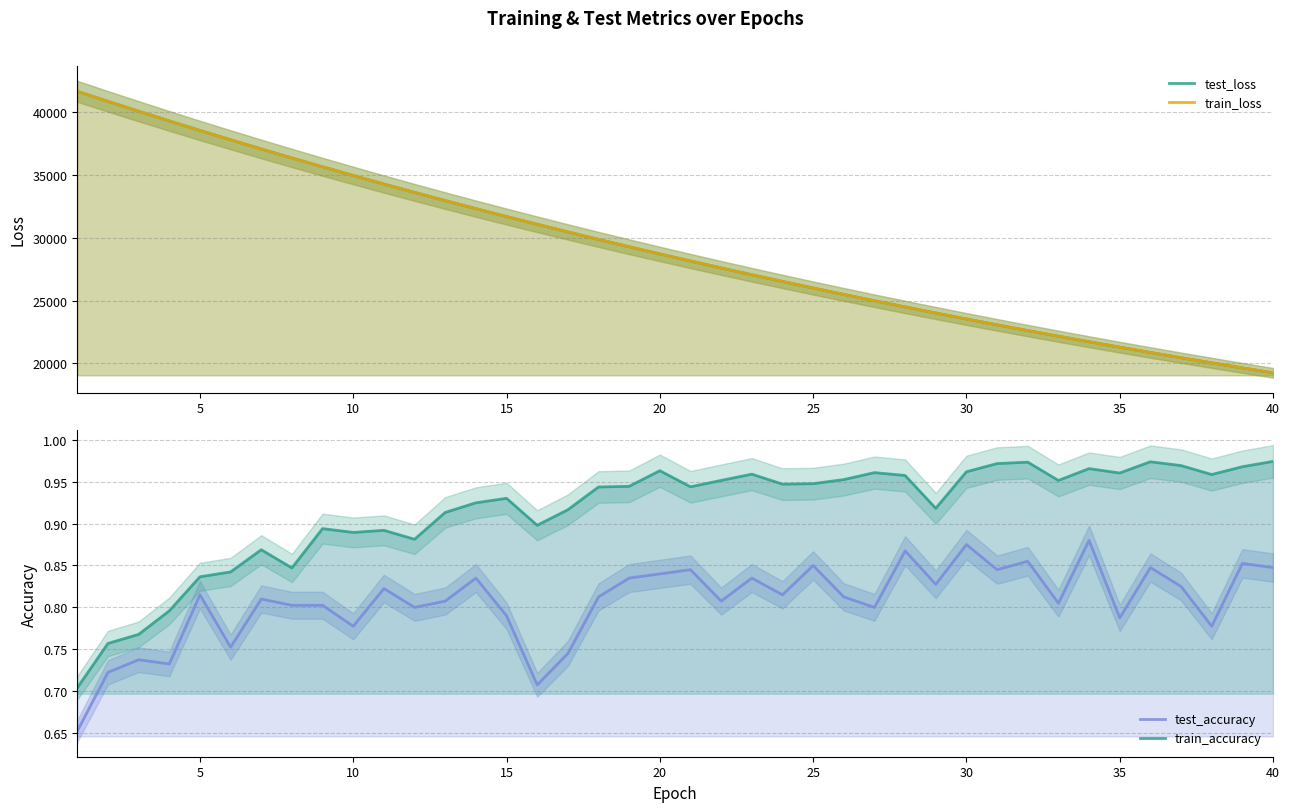

Which series has the largest range (max minus min)?

test_loss